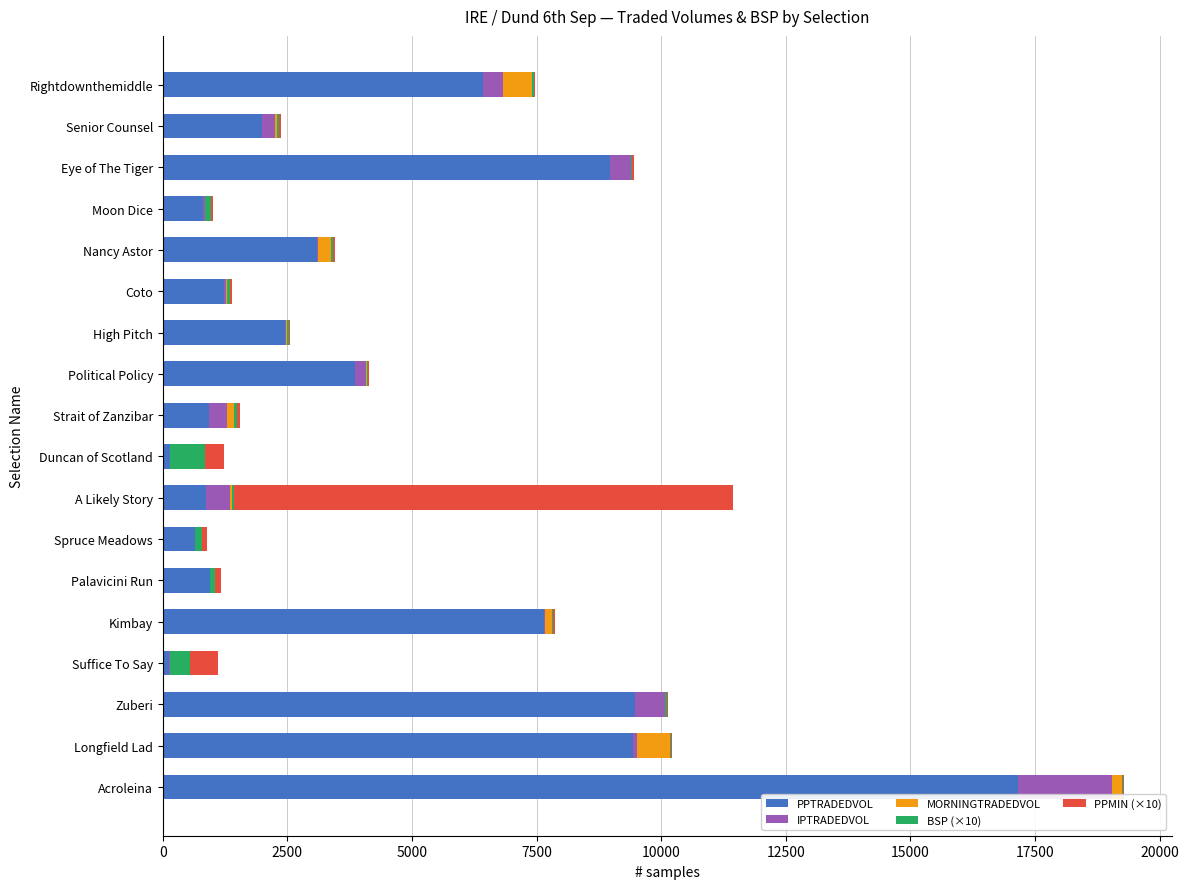

The PPTRADEDVOL series shows 6429.9 at Rightdownthemiddle. True or false?

True